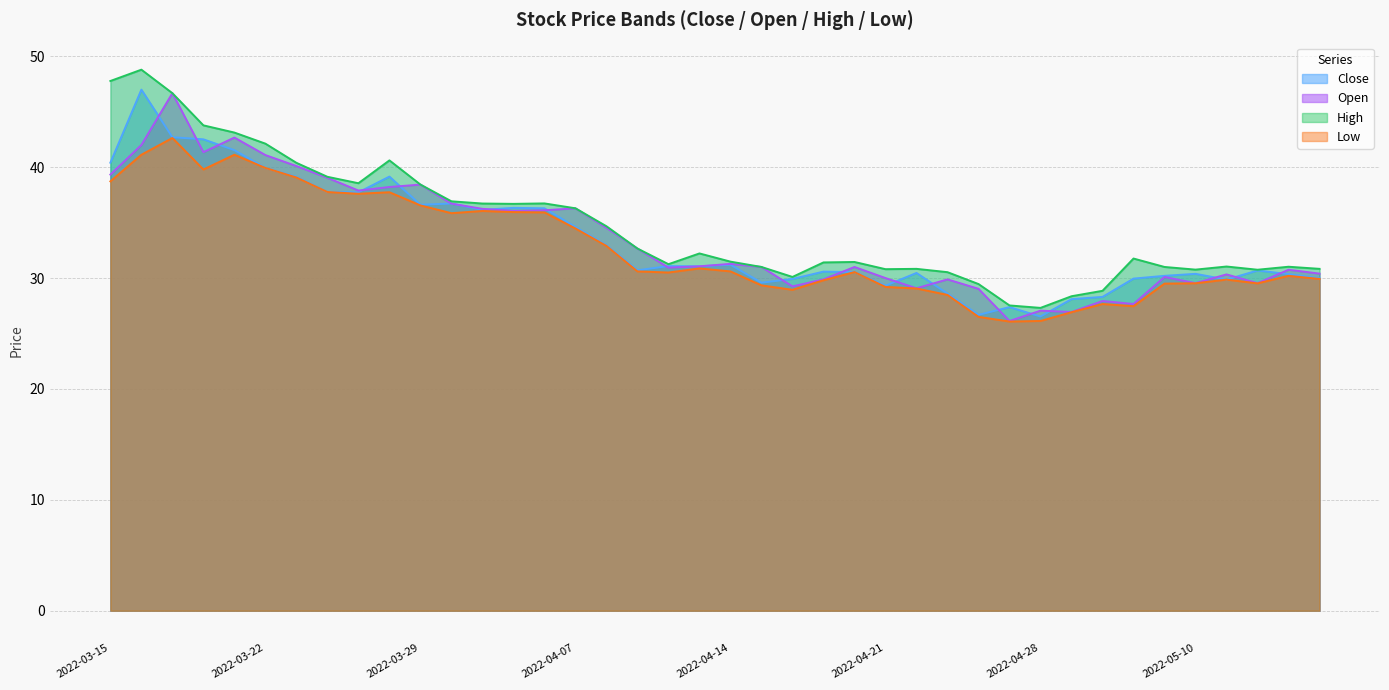

True or false: high and close cross at least once.

False